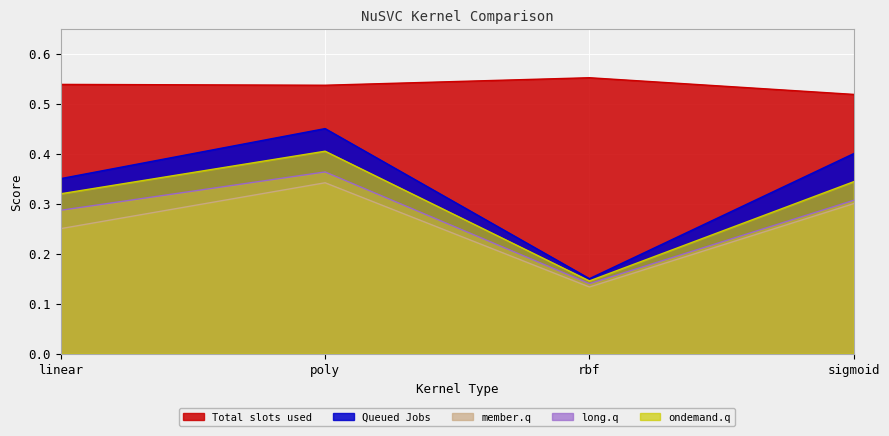

Where is long.q nearest to the value 0?

rbf